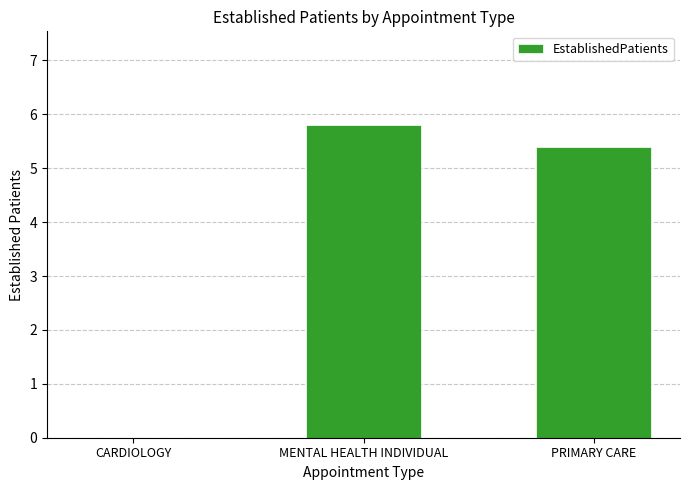

What is the sum of the values at MENTAL HEALTH INDIVIDUAL and CARDIOLOGY?

5.8